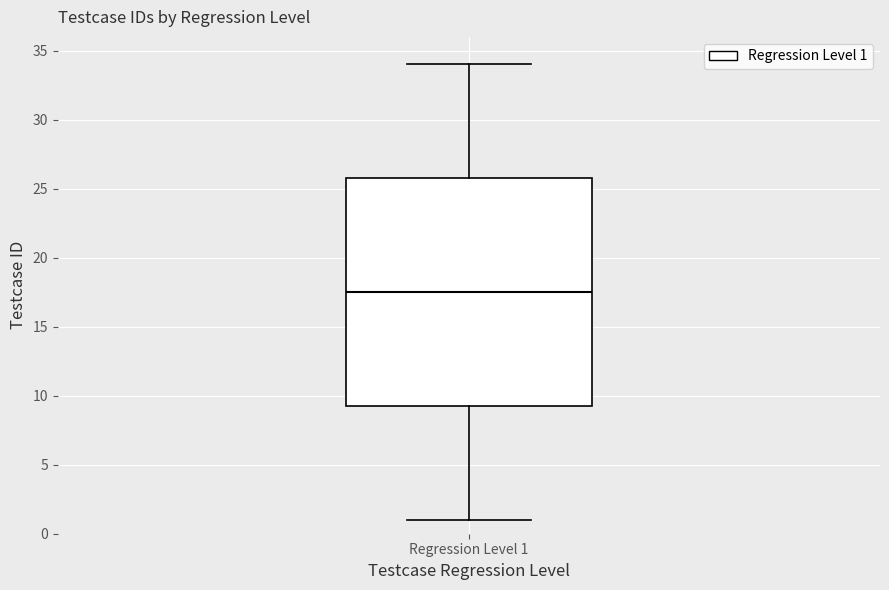

Where is the upper edge of the box for Regression Level 1 on the y-axis? The values are not printed on the chart, so give them approximately, as read against the axis.

26.0